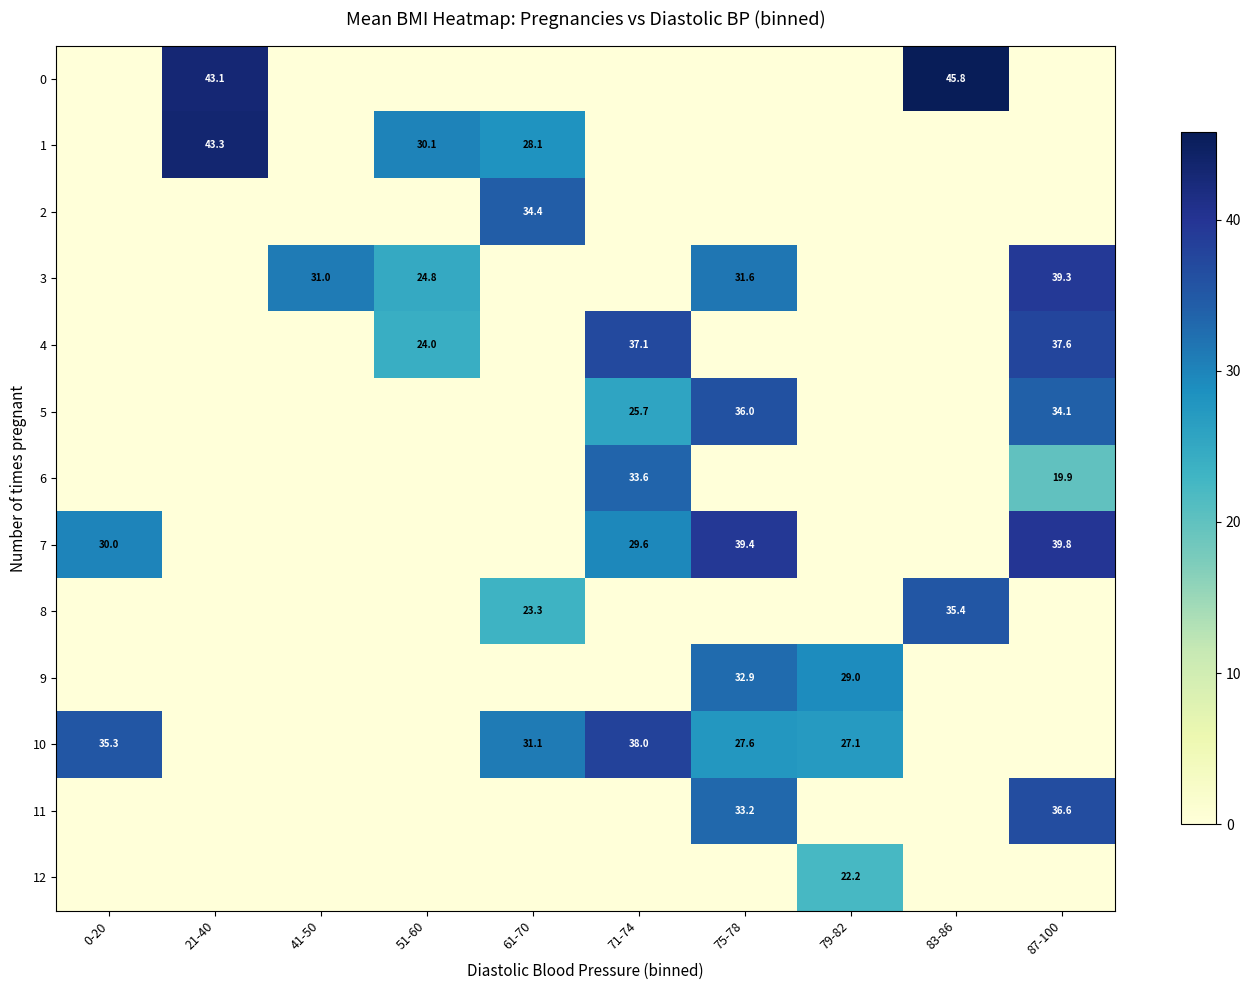

At which category is the sum across all series the highest?

87-100